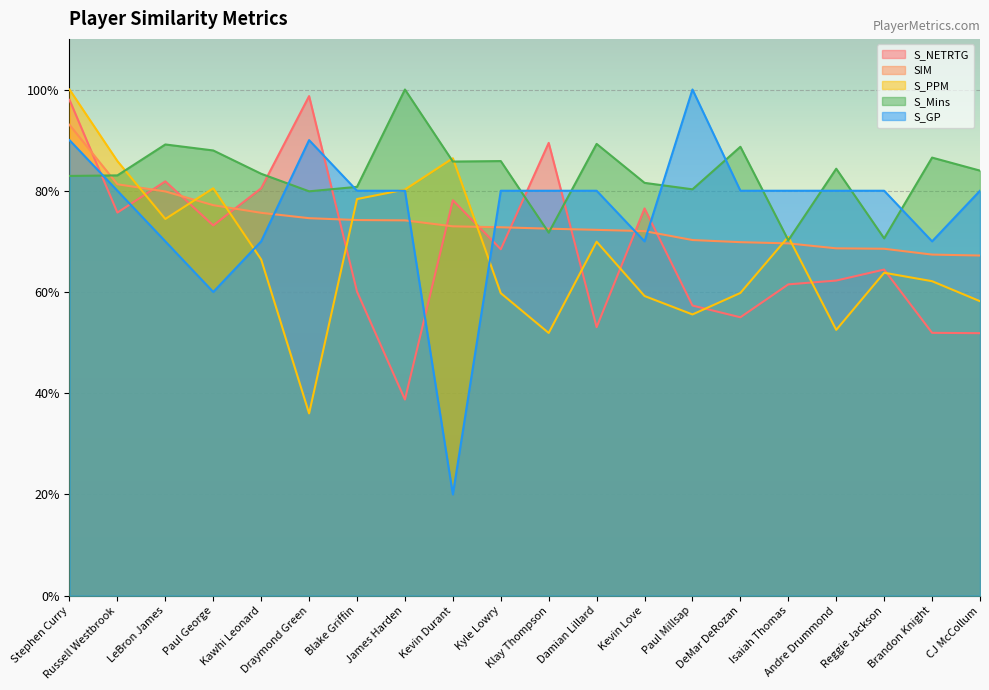

What is the label of the 4th point from the right?

Andre Drummond